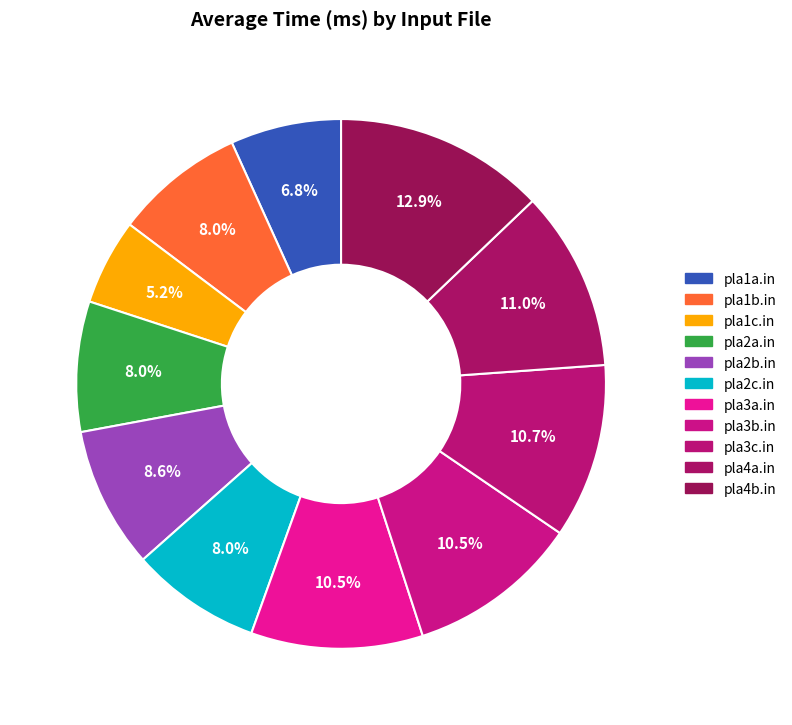

To the nearest percent, what is the difference between the pla3a.in and pla1a.in slice percentages?

4%